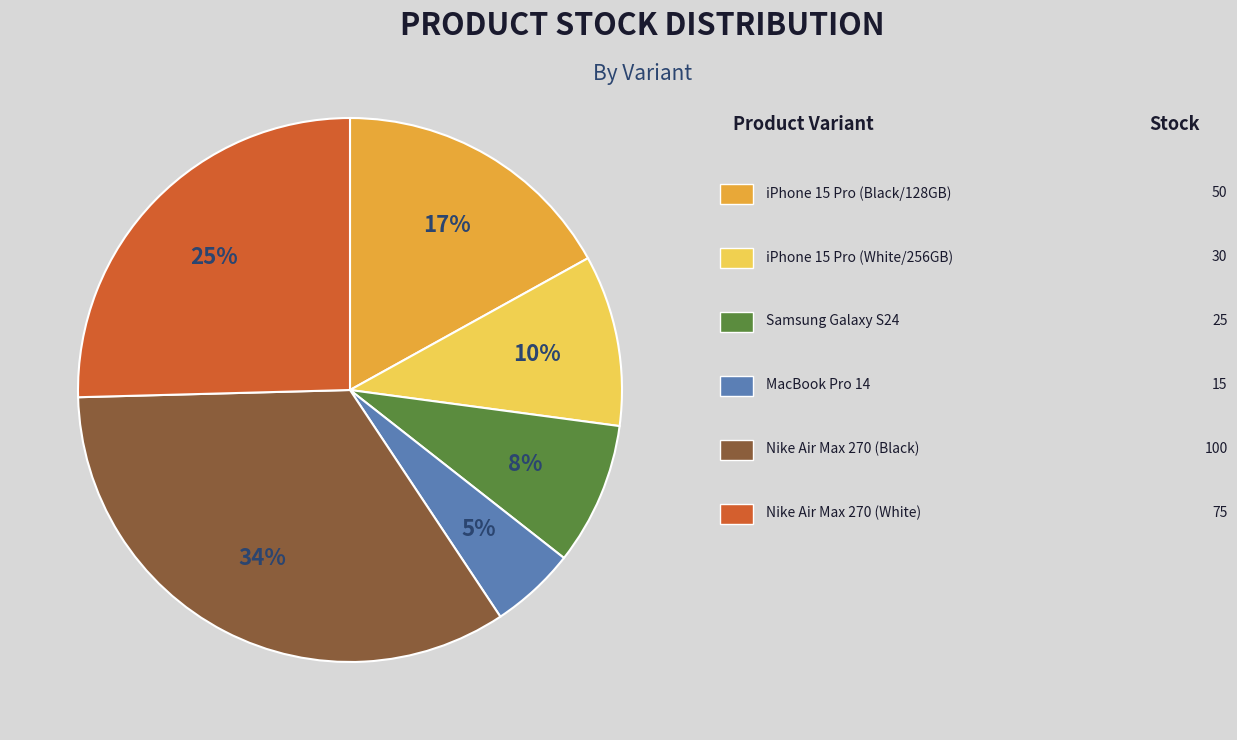

To the nearest percent, what is the average slice percentage?

17%